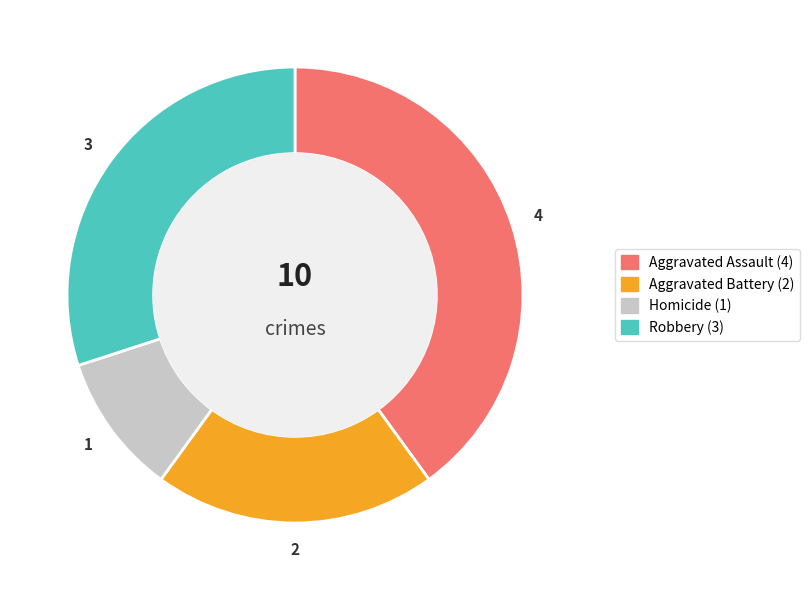

Which category has the smallest portion of the pie?

Homicide